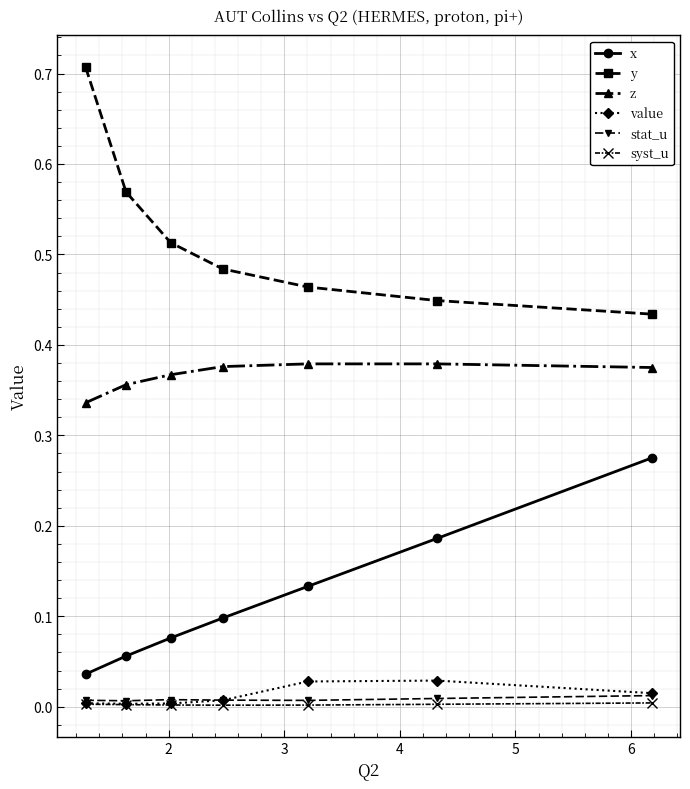

True or false: z has more than 2 interior local peaks.

False